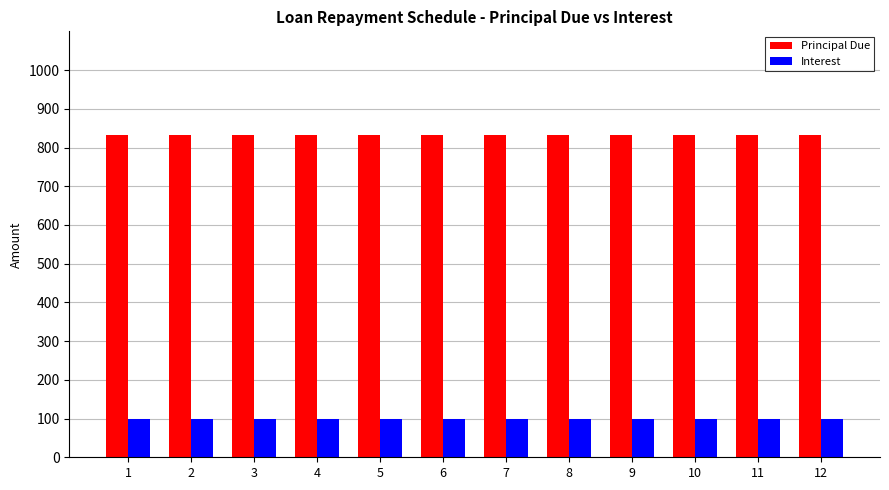

Is it true that Interest equals 25.2 at 3?

False